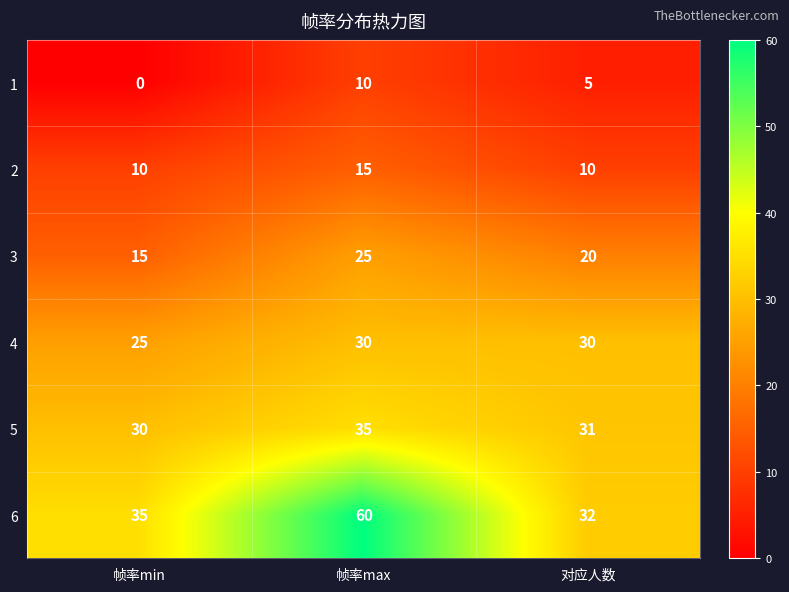

Reading left to right, list all the values displayed in this chart.

1: 0	10	5
2: 10	15	10
3: 15	25	20
4: 25	30	30
5: 30	35	31
6: 35	60	32